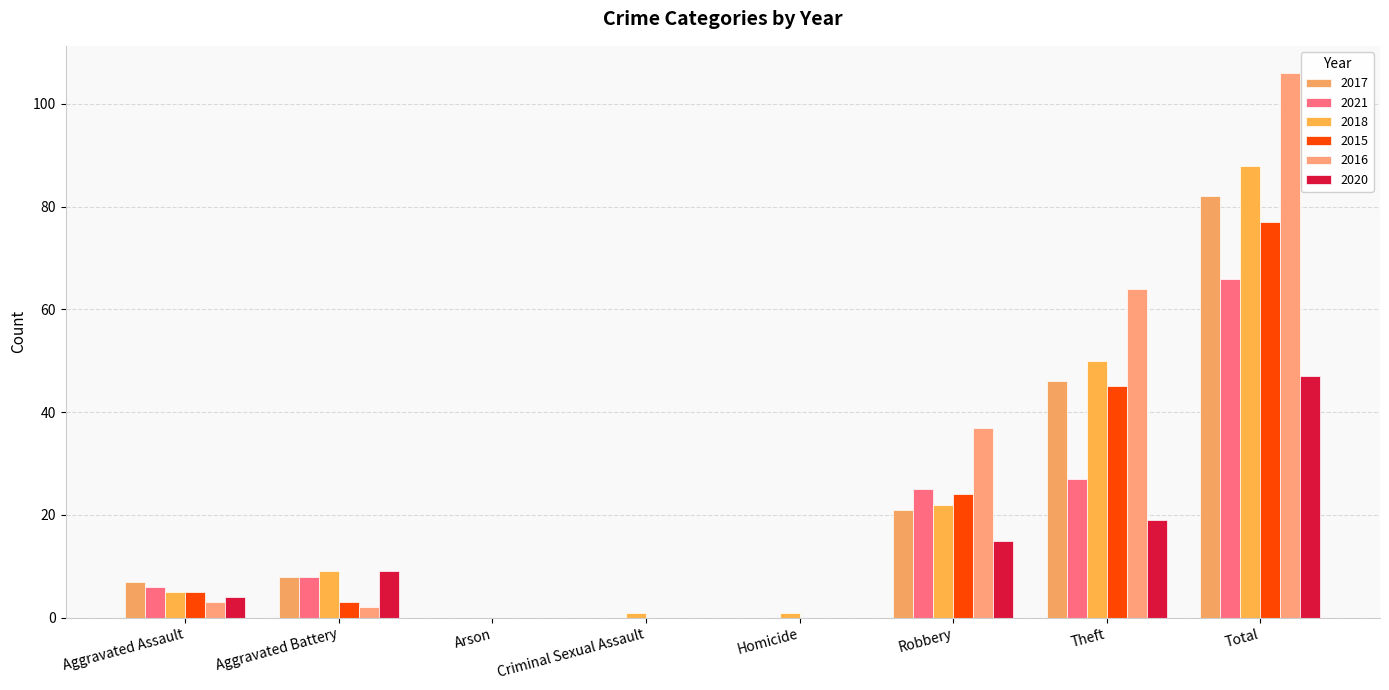

What is the label of the 3rd bar from the left?

Arson